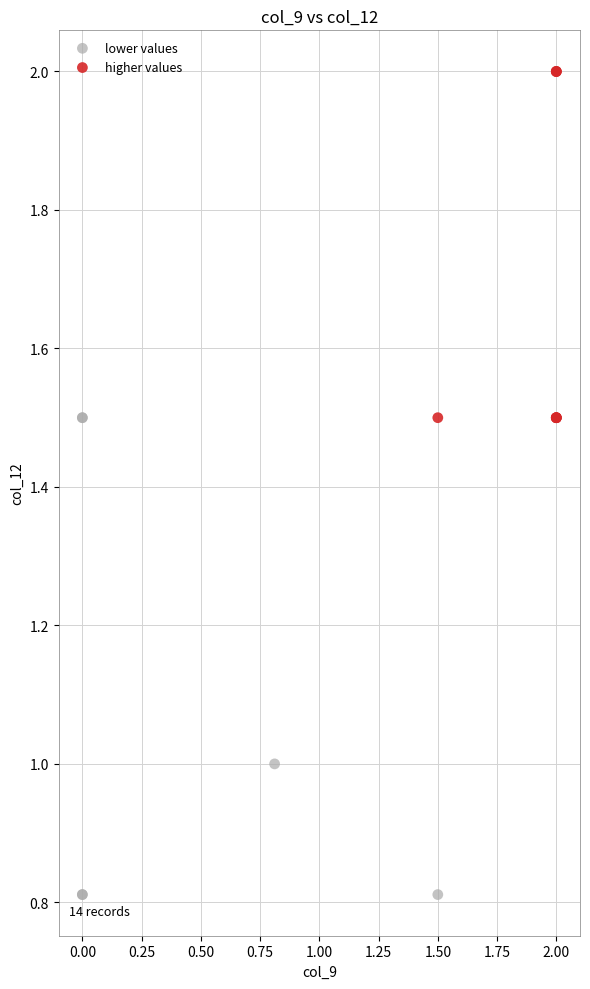

Which series has the largest Y range (max minus min)?

lower values